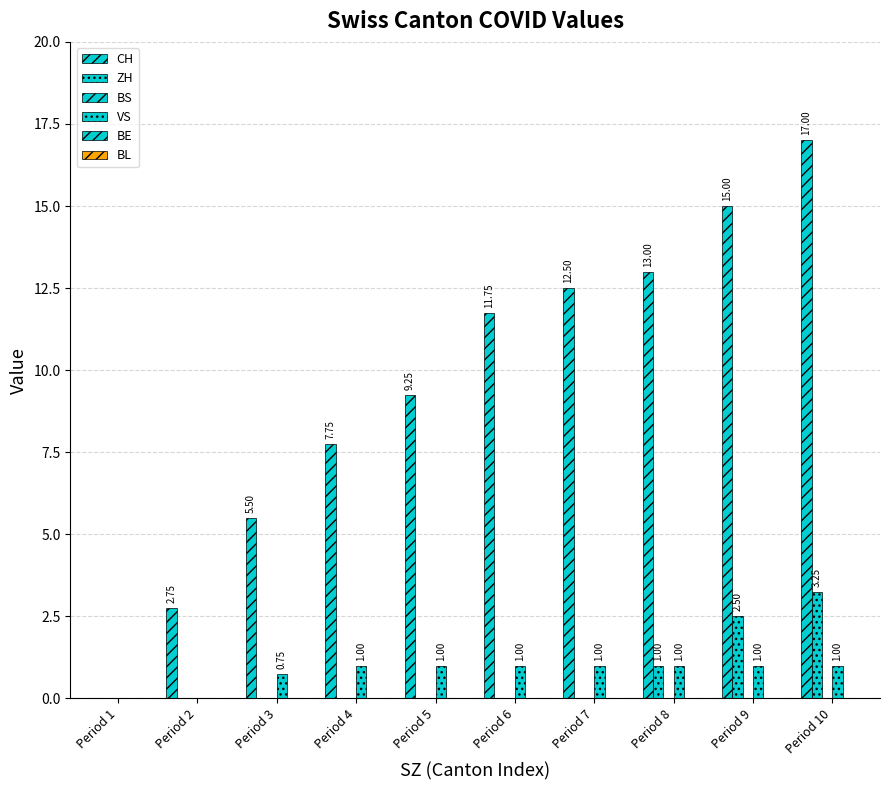

How many distinct data groups are displayed?

3